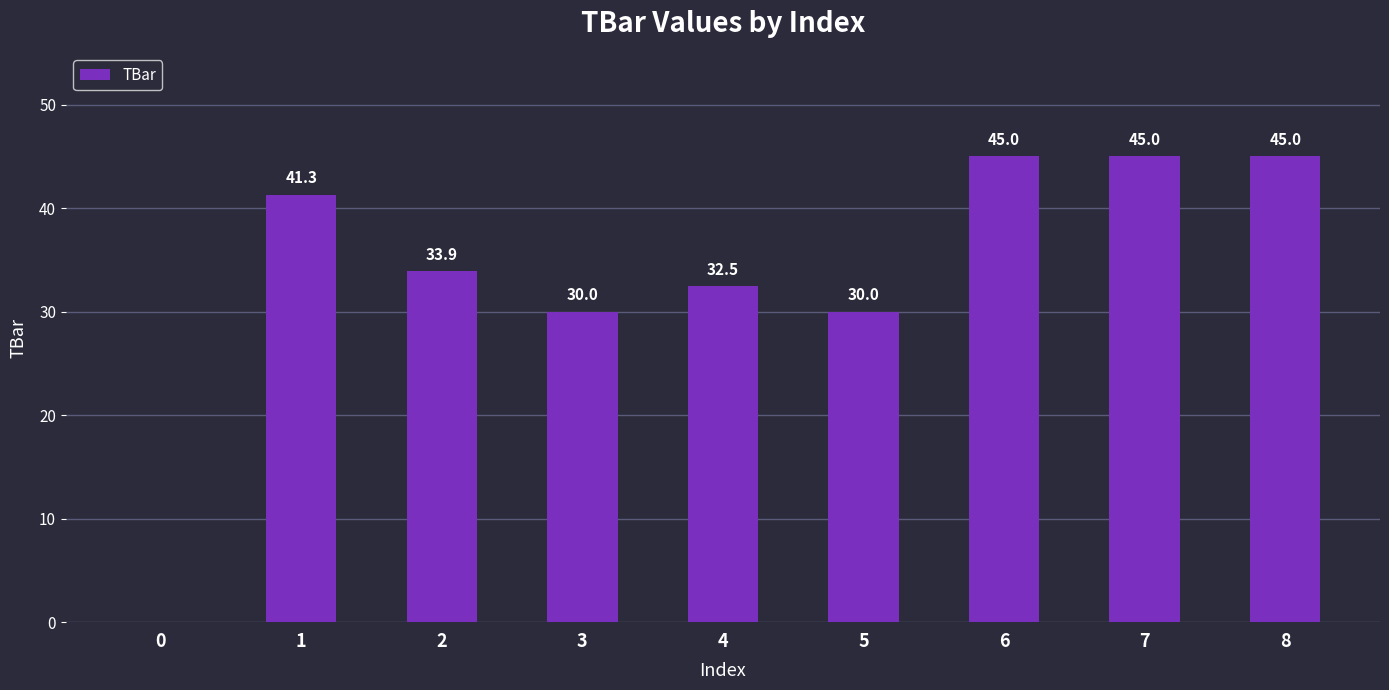

The value at 1 is 41.3. True or false?

True